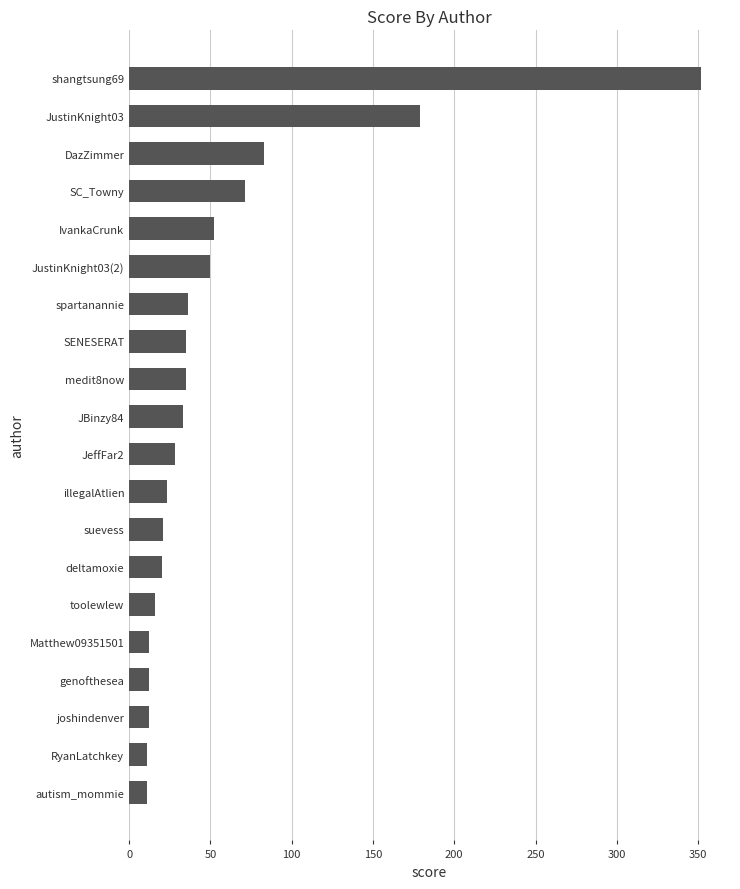

What position from the top is joshindenver?

18